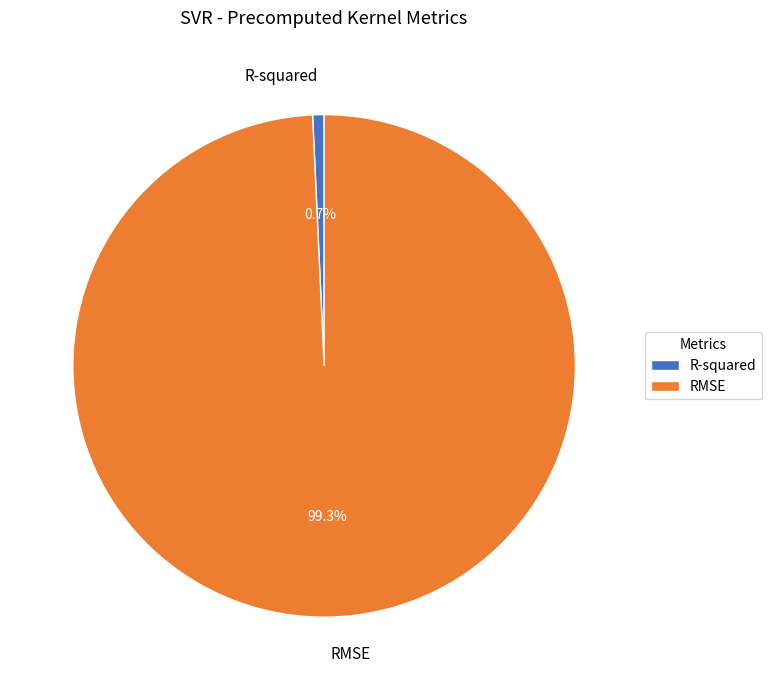

How many slices are in this pie chart?

2